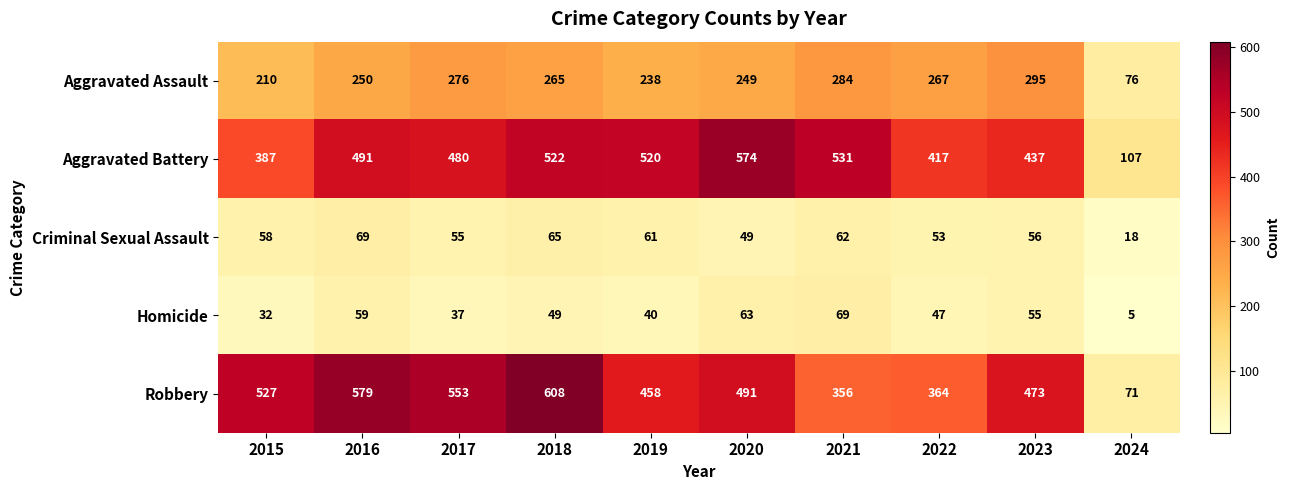

Is it true that Aggravated Battery equals 230 at 2020?

False